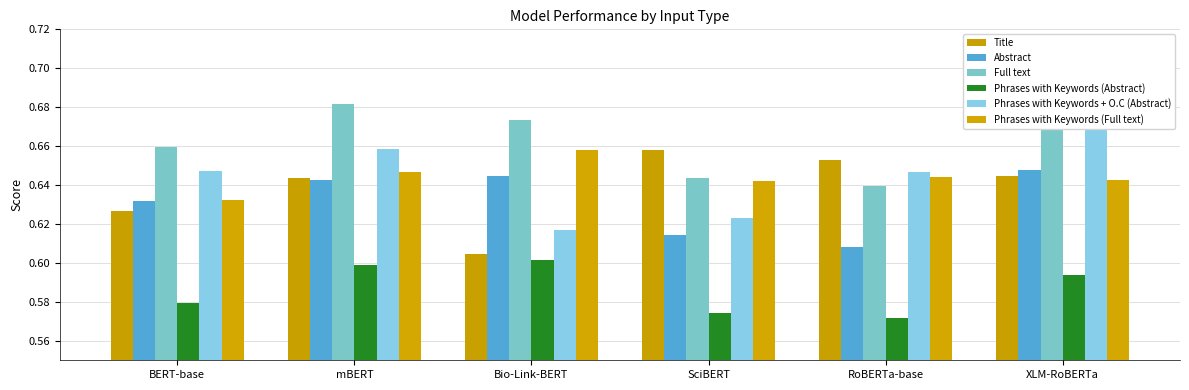

The value of Phrases with Keywords (Abstract) at Bio-Link-BERT is 0.6. True or false?

True